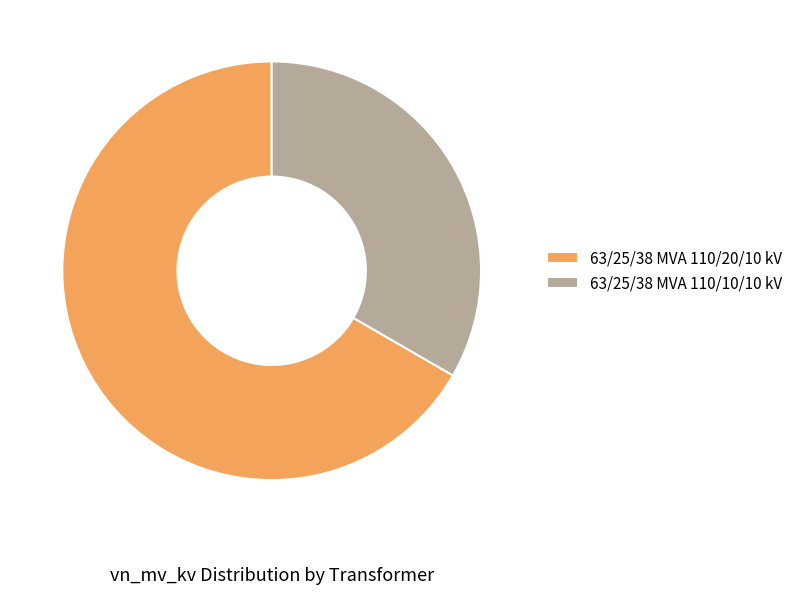

Is there any slice that represents more than half of the pie?

Yes